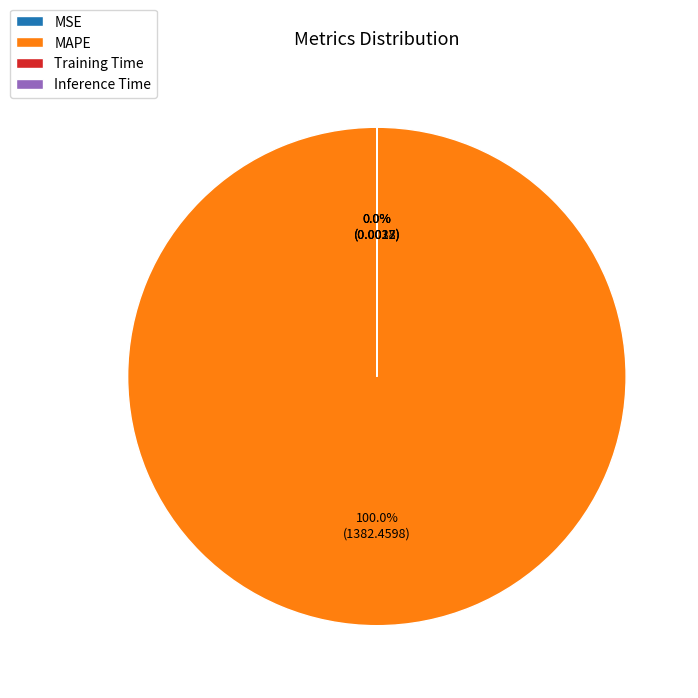

True or false: Training Time accounts for 1% of the total.

False